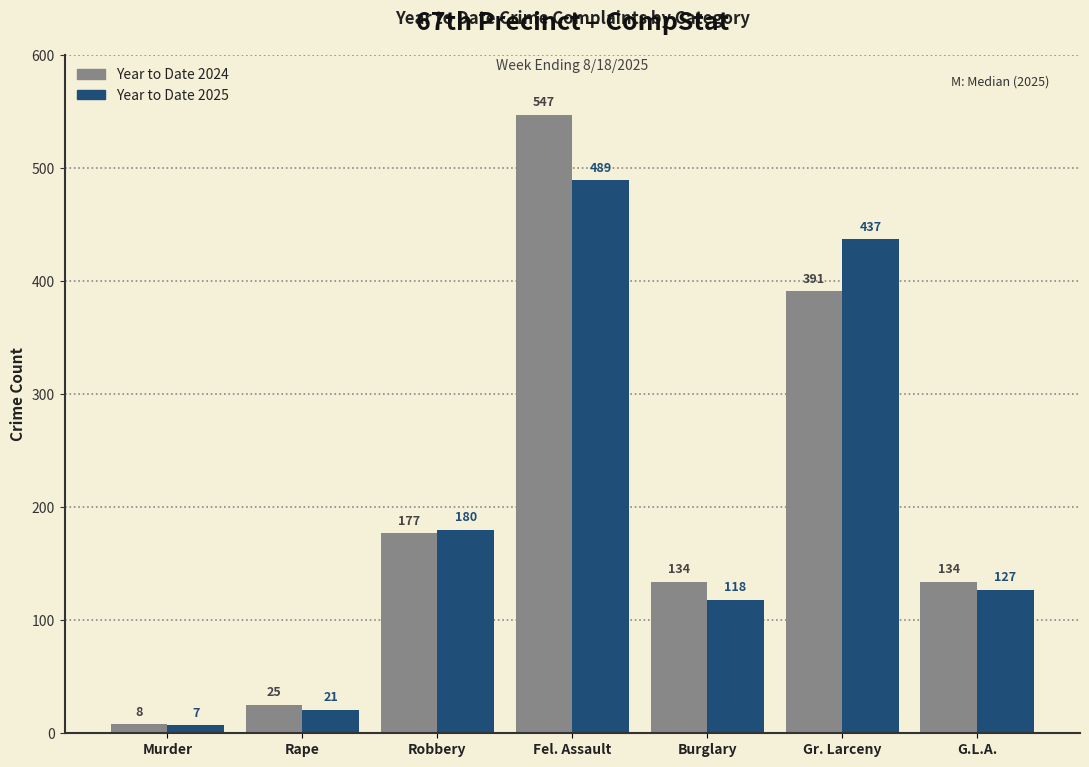

Reading left to right, what are all the values shown in this chart?

Year to Date 2024: Murder=8	Rape=25	Robbery=177	Fel. Assault=547	Burglary=134	Gr. Larceny=391	G.L.A.=134
Year to Date 2025: Murder=7	Rape=21	Robbery=180	Fel. Assault=489	Burglary=118	Gr. Larceny=437	G.L.A.=127